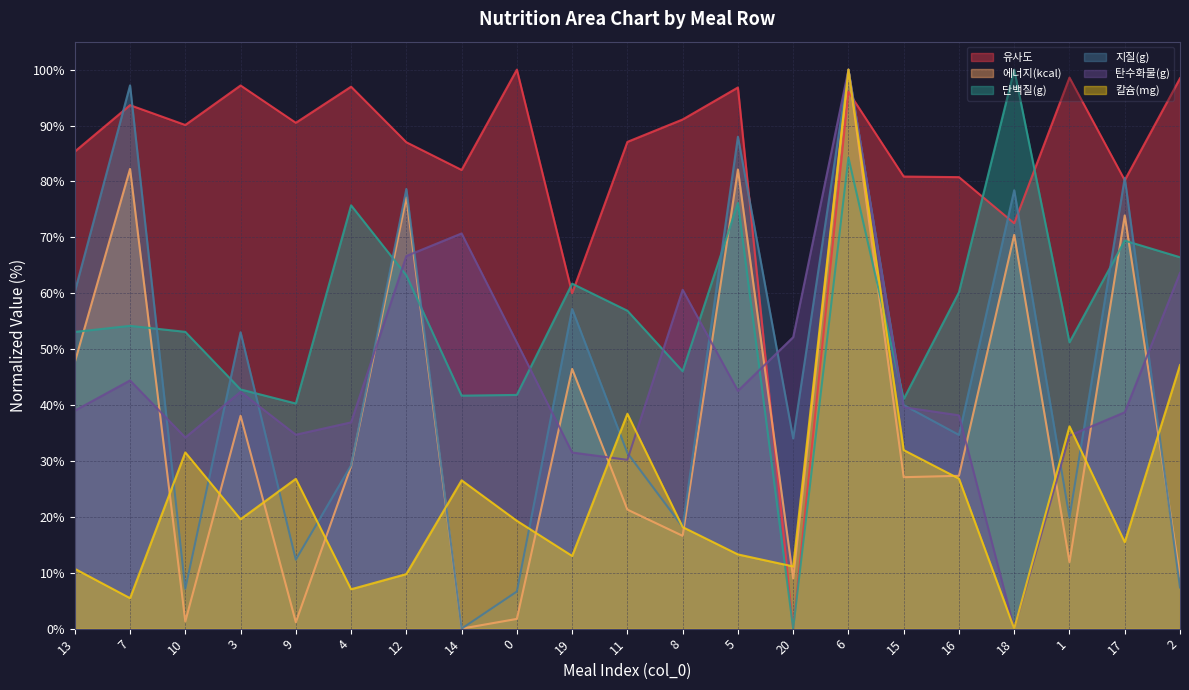

At 18, list the series in order from smallest to largest.

탄수화물(g), 칼슘(mg), 에너지(kcal), 유사도, 지질(g), 단백질(g)